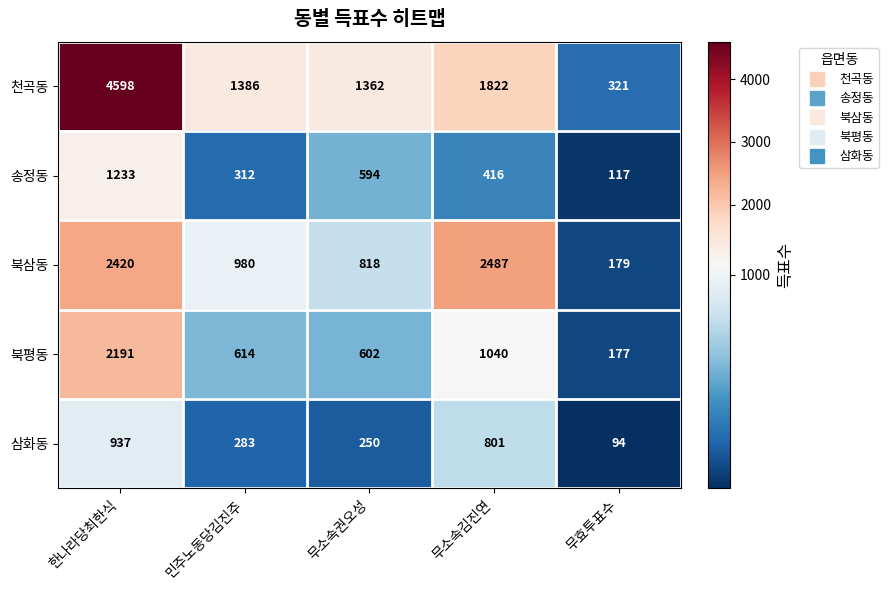

Rank the series at 무소속권오성 from highest to lowest value.

천곡동, 북삼동, 북평동, 송정동, 삼화동